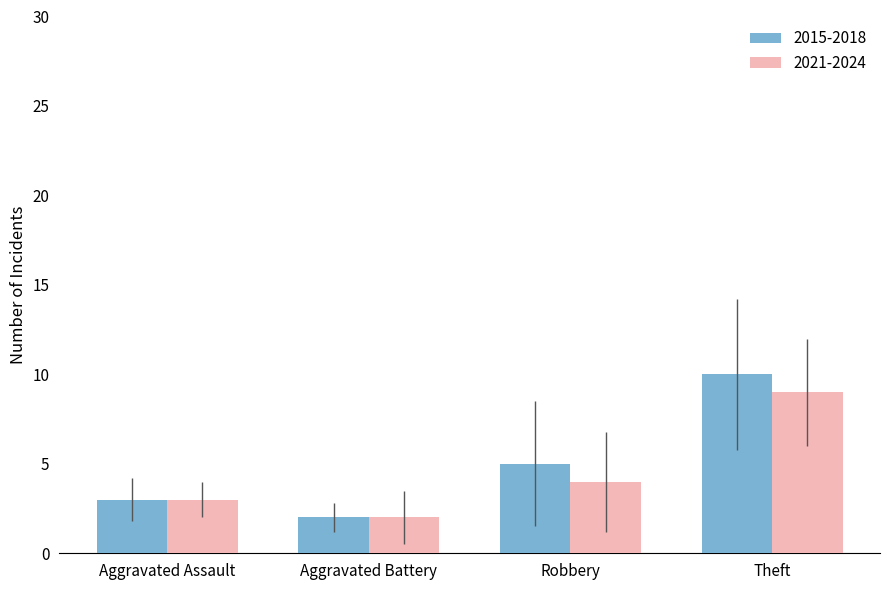

What is the lowest value of the 2021-2024 series?

2